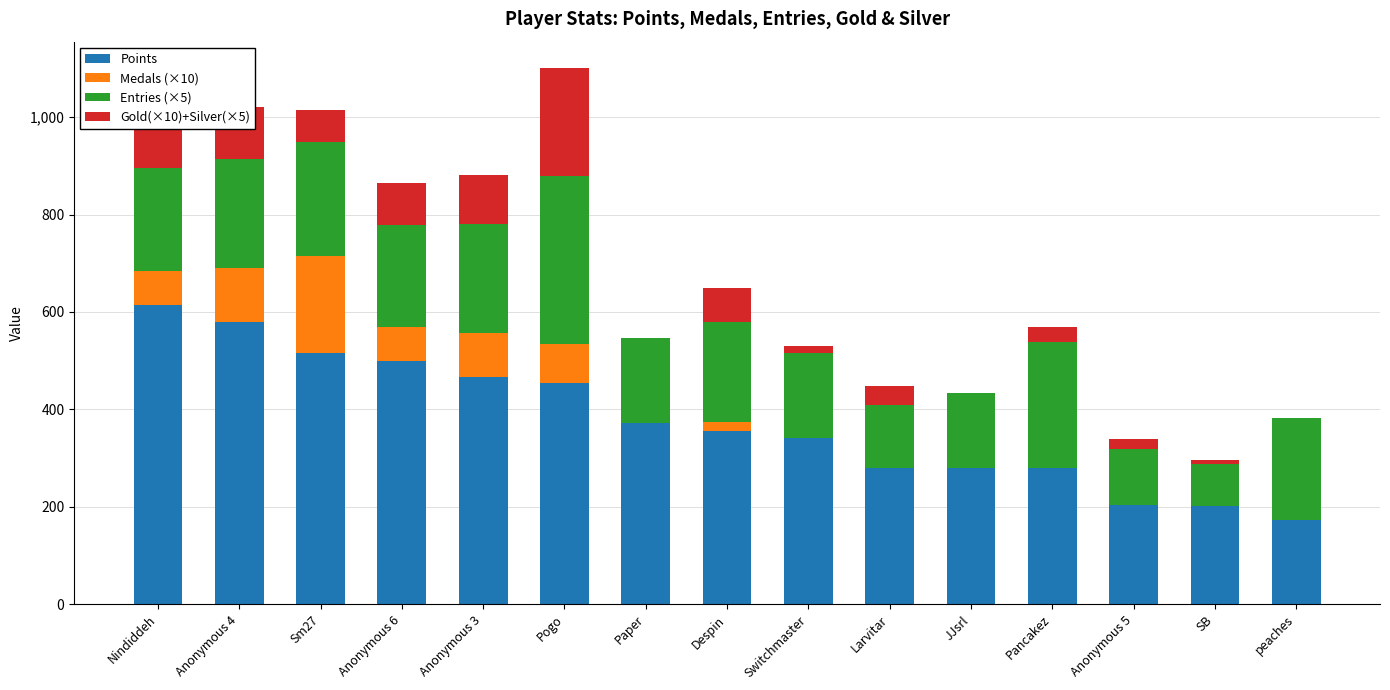

At which category is the sum across all series the highest?

Pogo